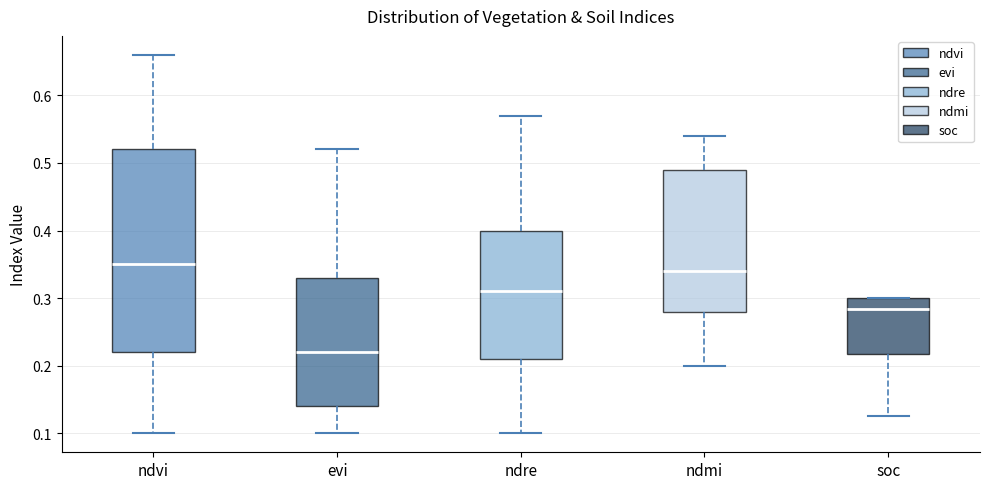

Where does the upper whisker of the box for evi end on the y-axis? The values are not printed on the chart, so give them approximately, as read against the axis.

0.52